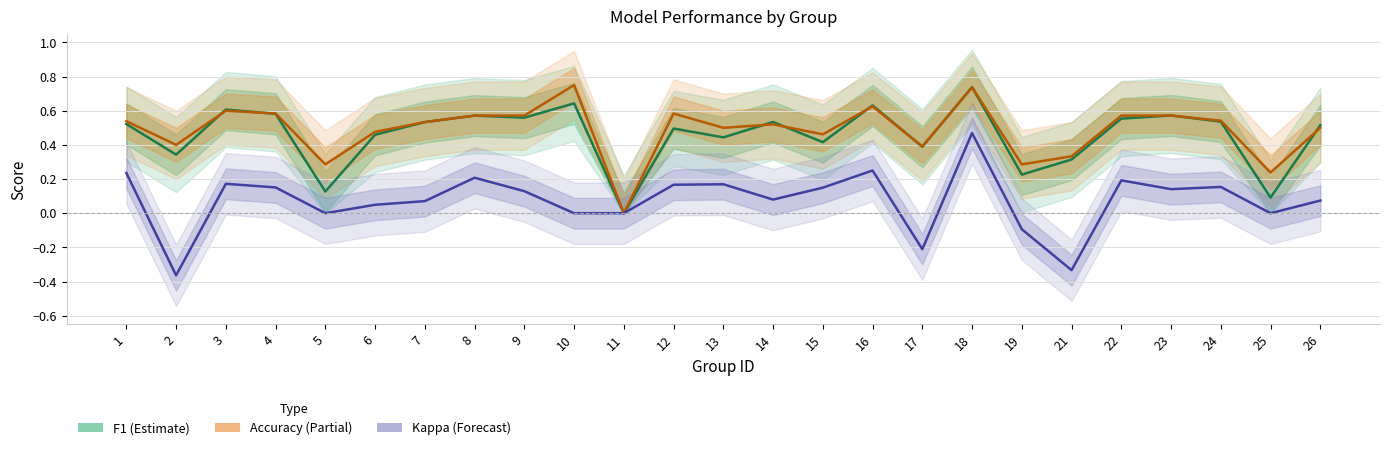

Between 21 and 25, which series saw the biggest shift?

kappa